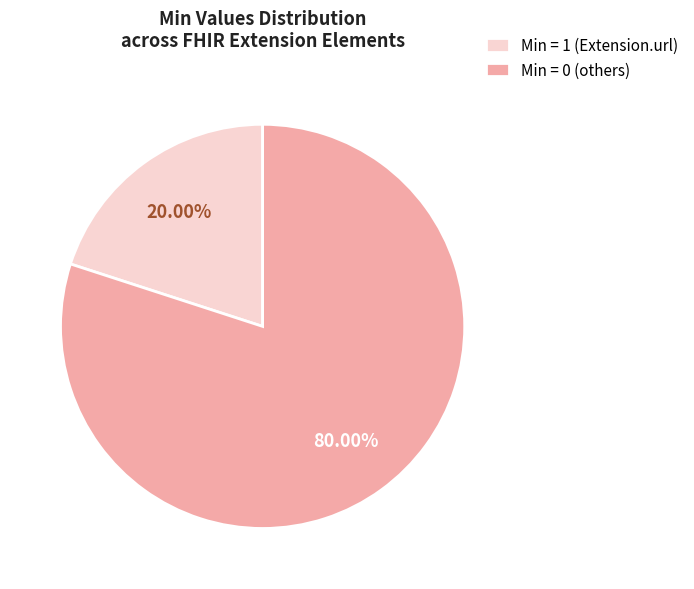

Which category has the smallest portion of the pie?

Min = 1 (Extension.url)